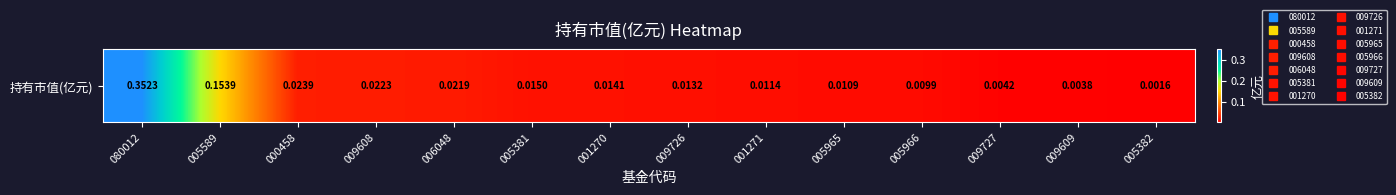

What is the difference between the second highest and minimum values?

0.2